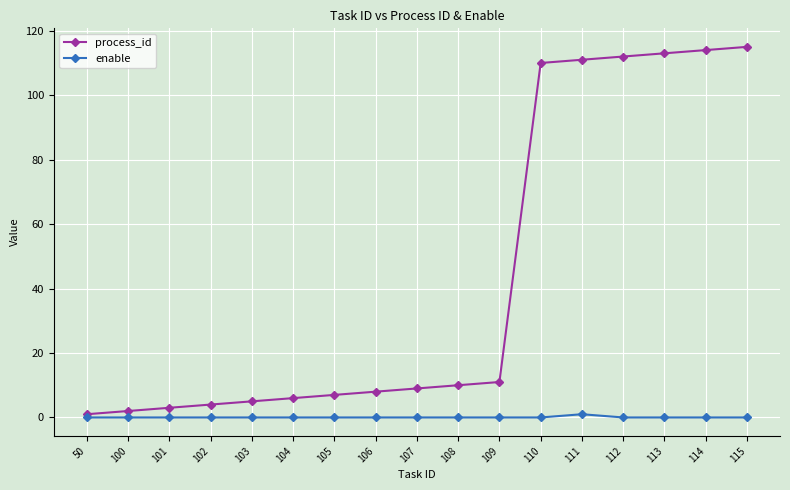

What is the minimum value for process_id?

1